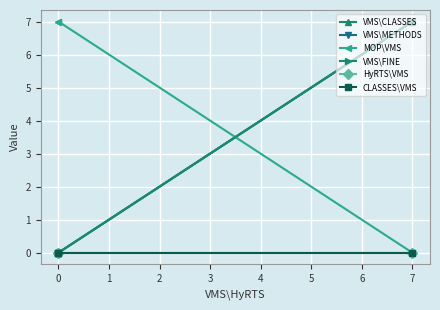

Is the value of VMS\FINE at 0 greater than the value of MOP\VMS at 0?

No